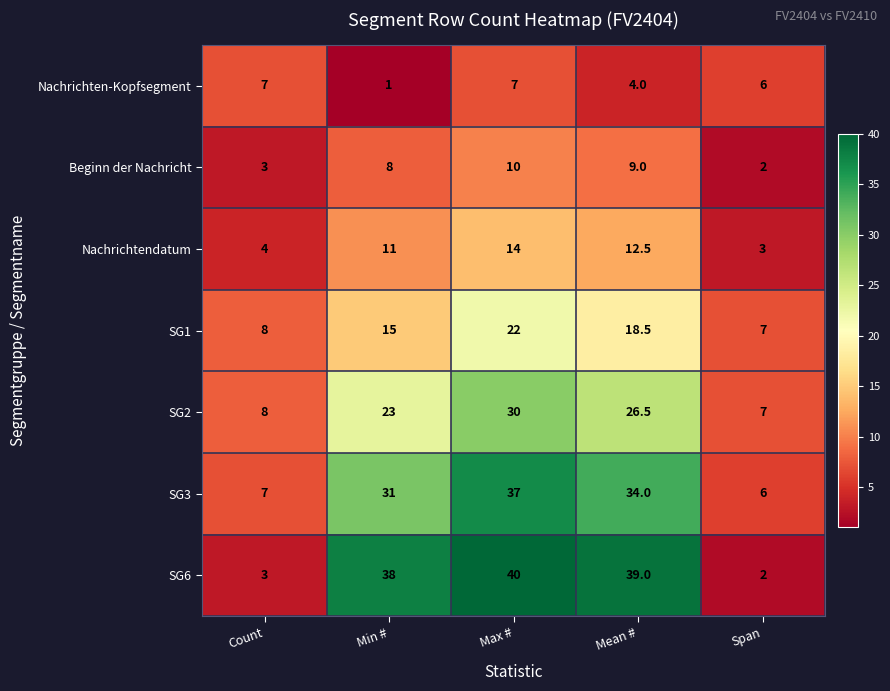

Is it true that SG3 equals 7.0 at Count?

True